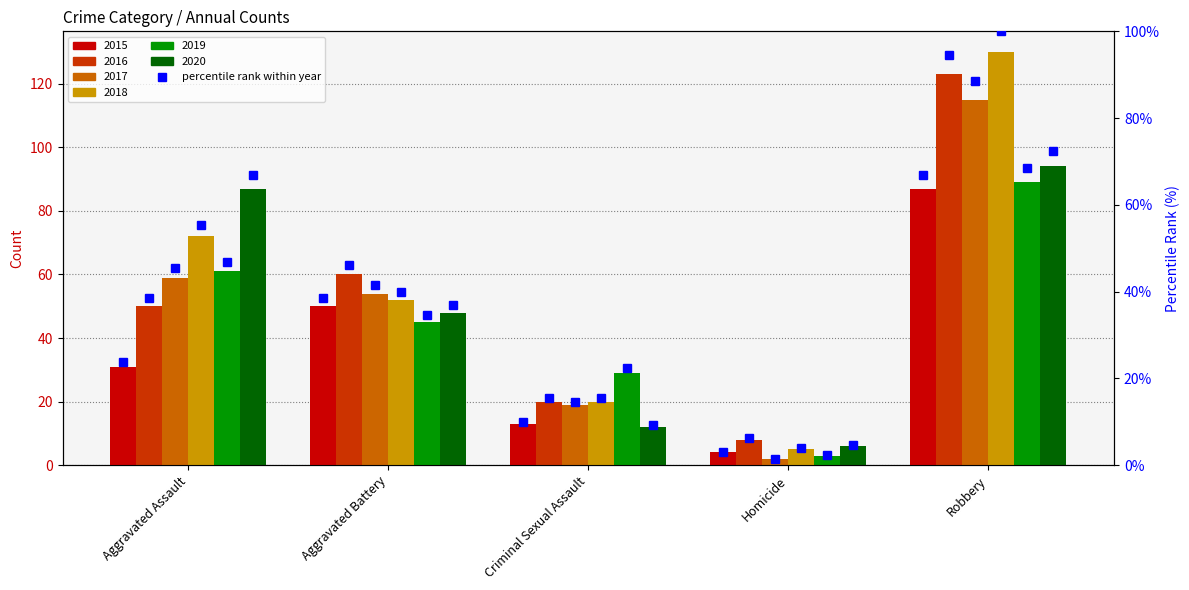

List the labels in order of value, smallest first.

Homicide, Criminal Sexual Assault, Aggravated Assault, Aggravated Battery, Robbery